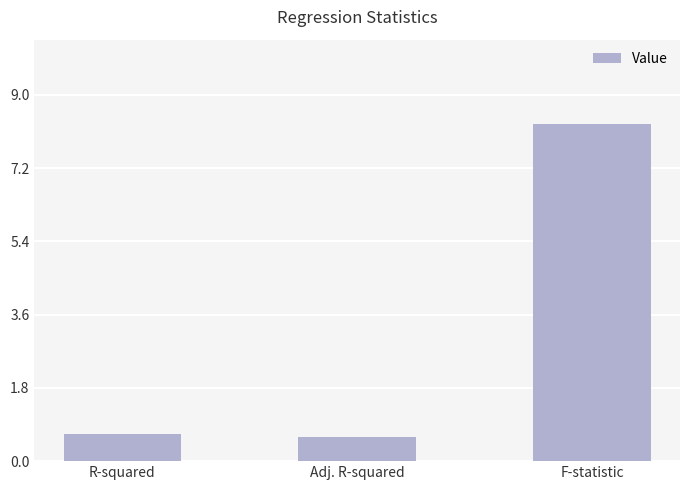

The value at R-squared is 0.7. True or false?

True